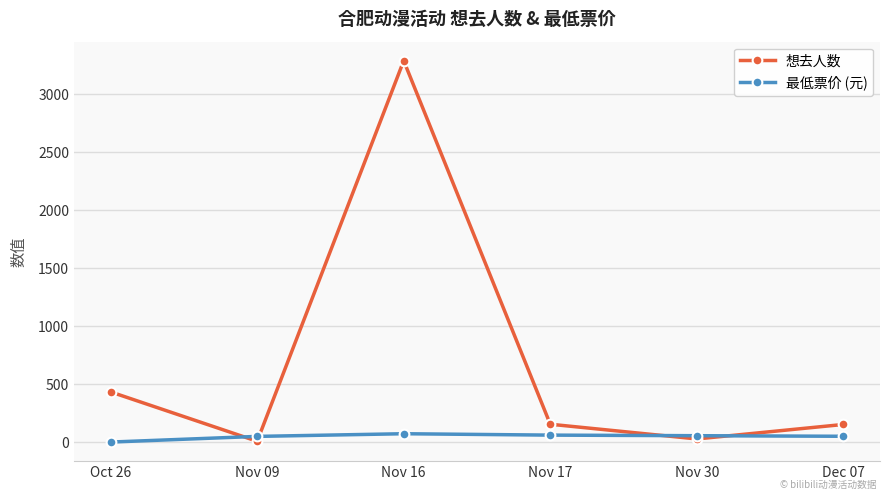

What is the difference between the second highest and second lowest values in the 最低票价 (元) series?

11